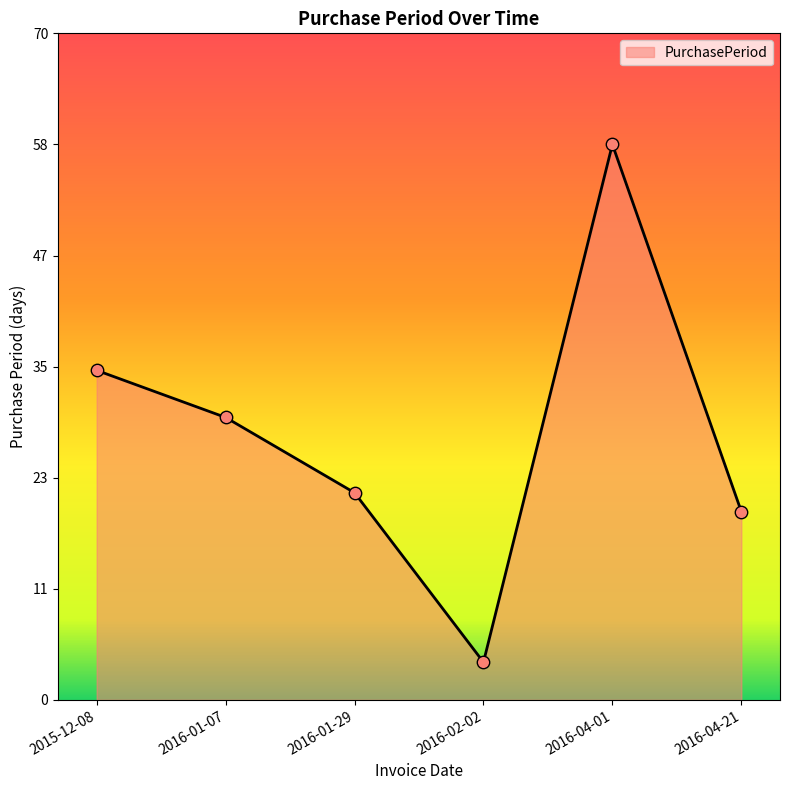

Which has a higher value, 2016-01-07 or 2015-12-08?

2015-12-08